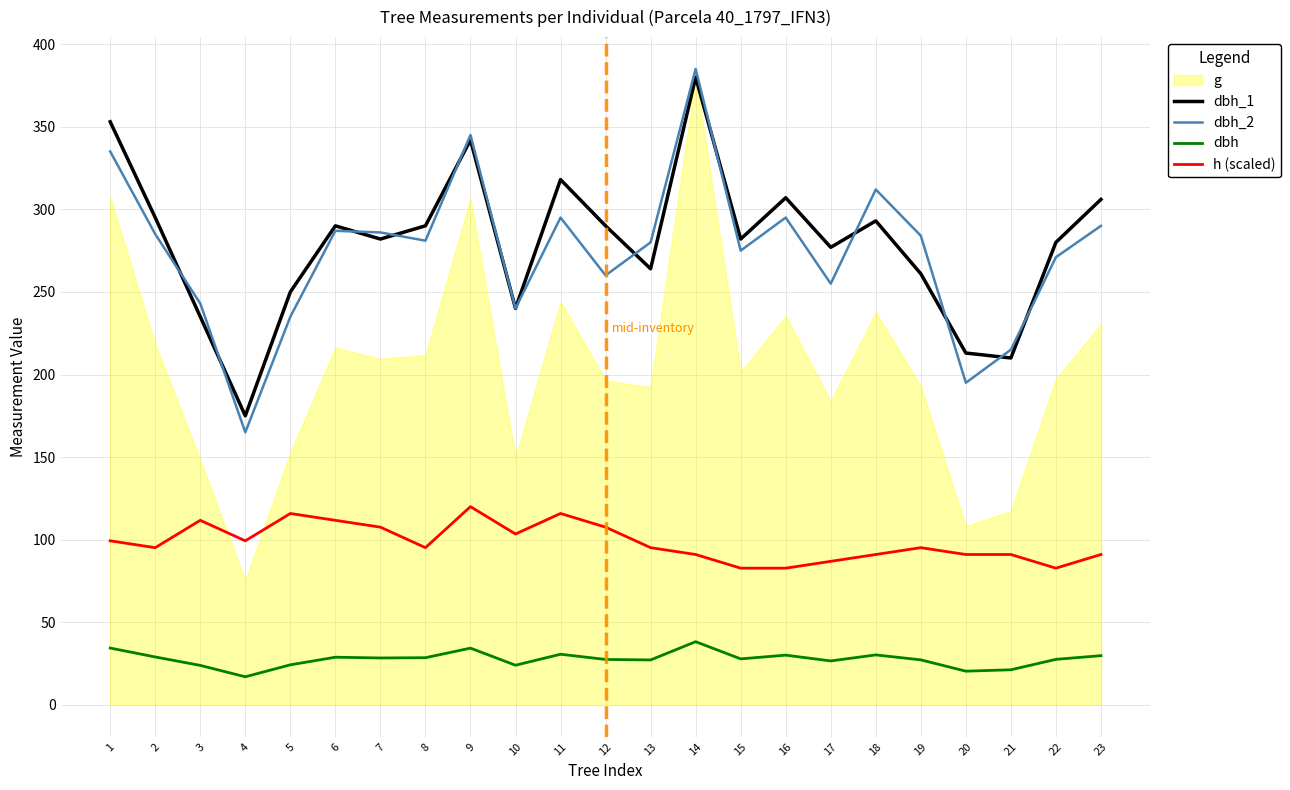

The value of dbh_1 at 23 is 306.0. True or false?

True